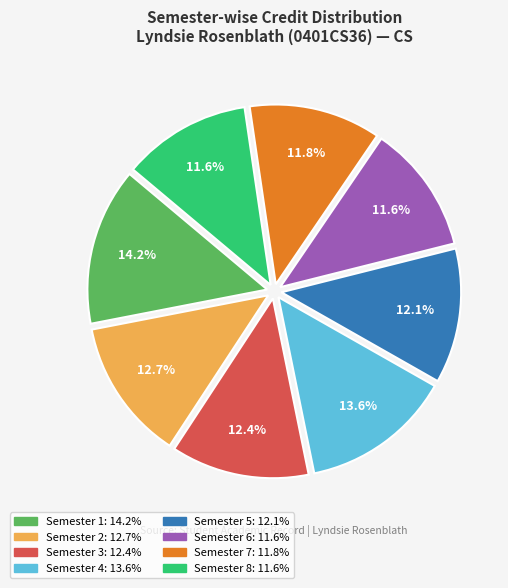

Is it true that Semester 7 is 1% of the pie?

False